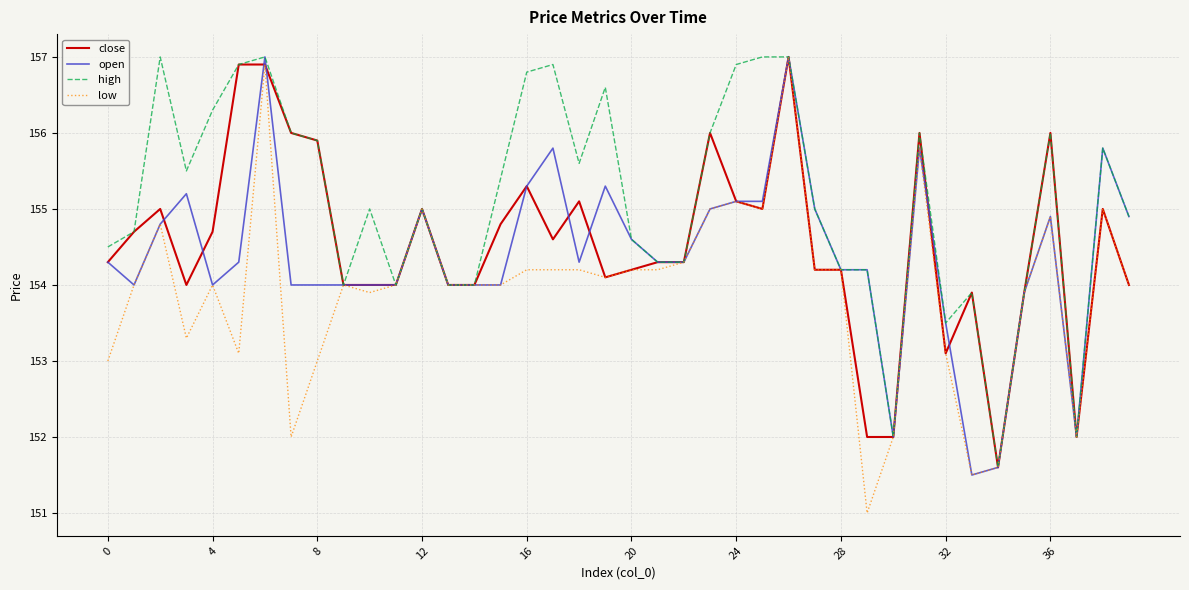

Which series has the widest spread of values?

low